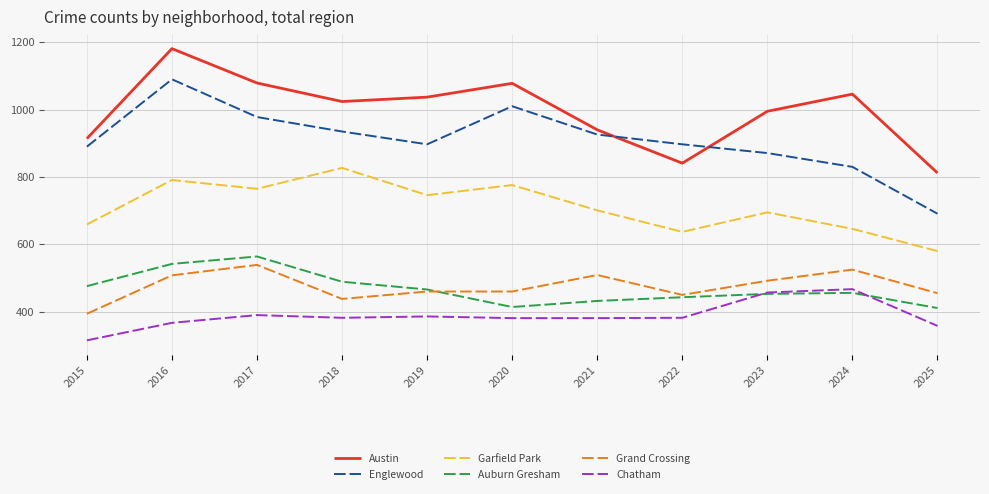

The value of Englewood at 2018 is 1534. True or false?

False